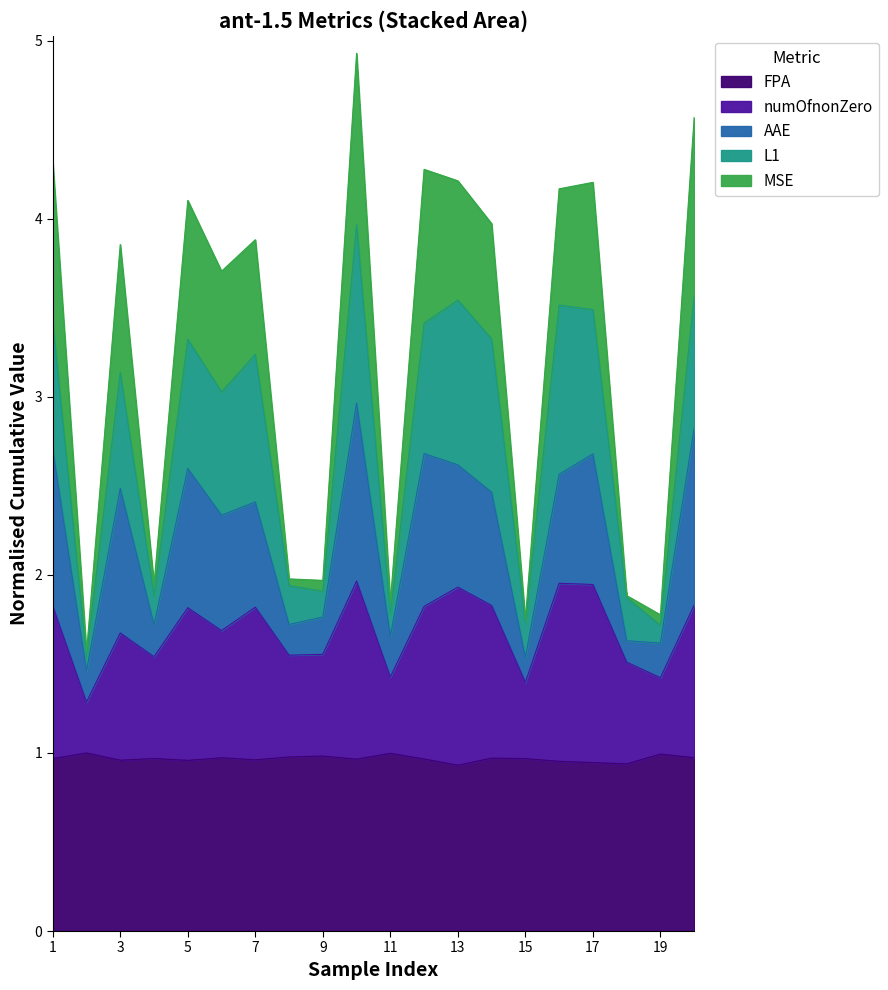

What is the lowest value of the FPA series?

0.9